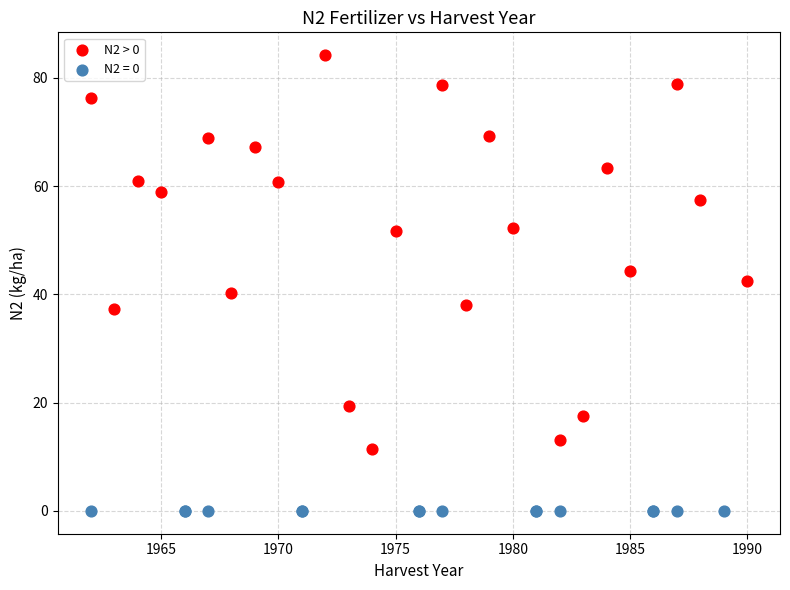

Which series reaches the minimum Y coordinate?

N2 = 0